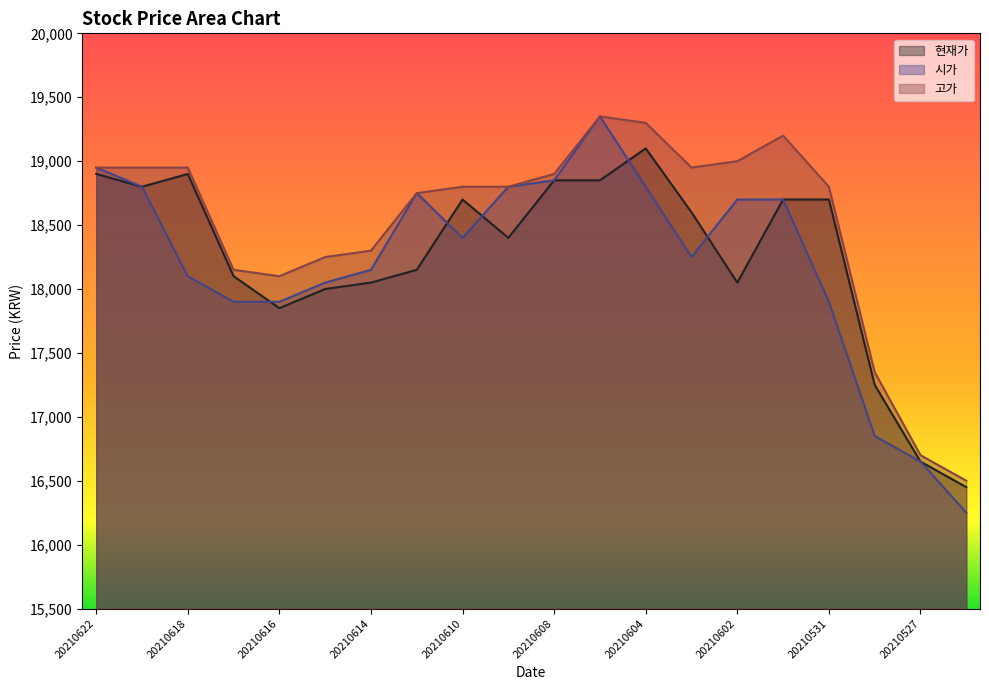

How many lines are shown in the chart?

3